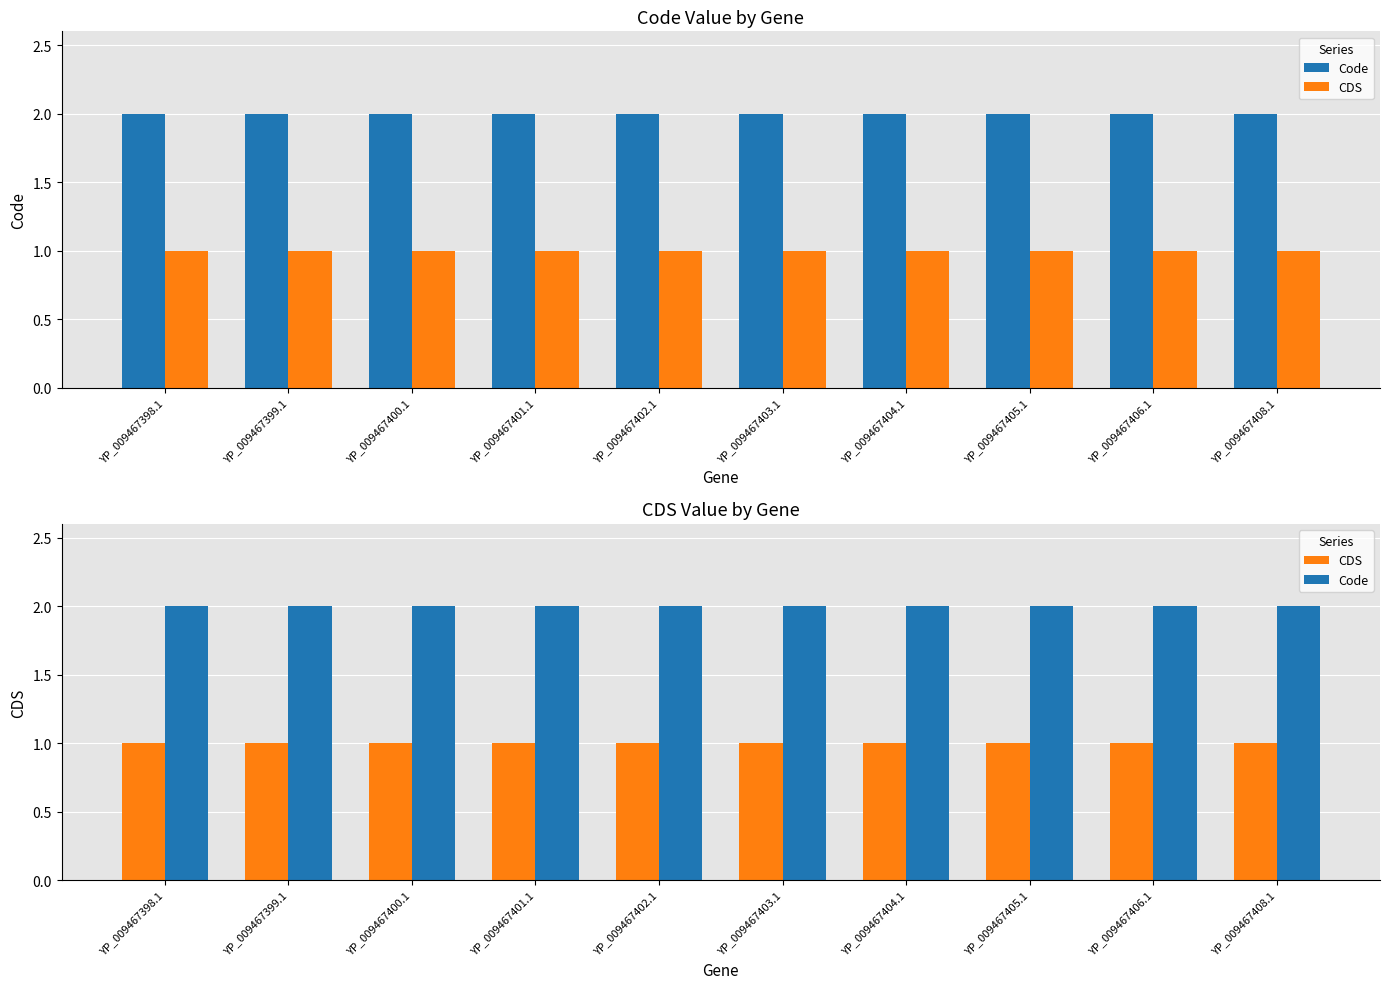

What is the total value across all series at YP_009467399.1?

3